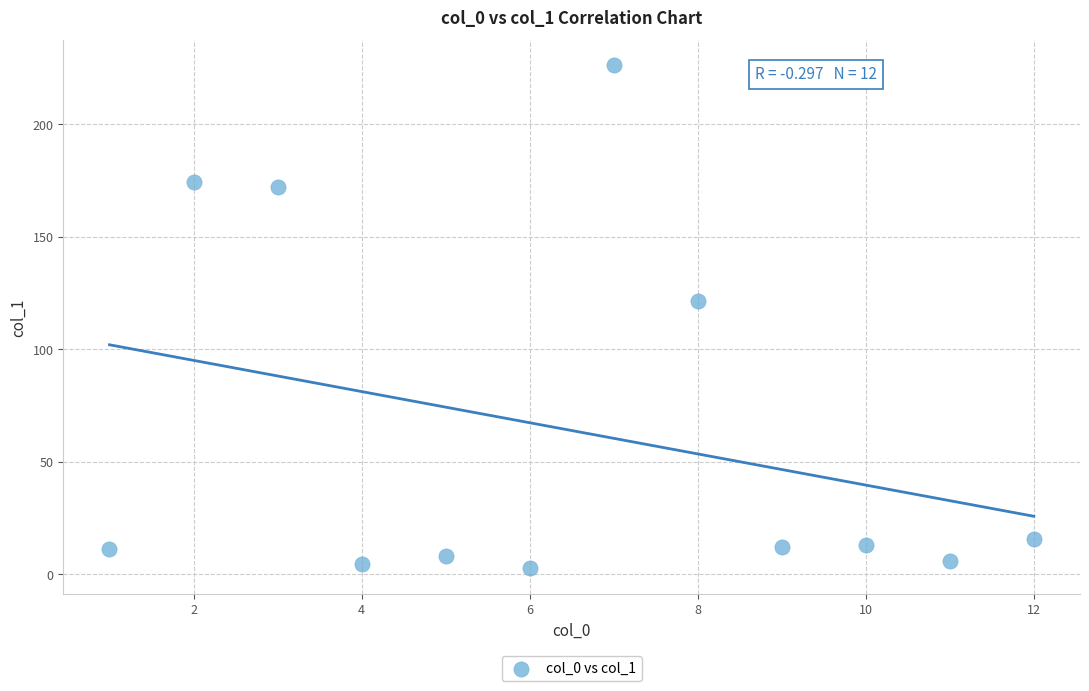

What is the range of Y values (max minus min)?

223.6